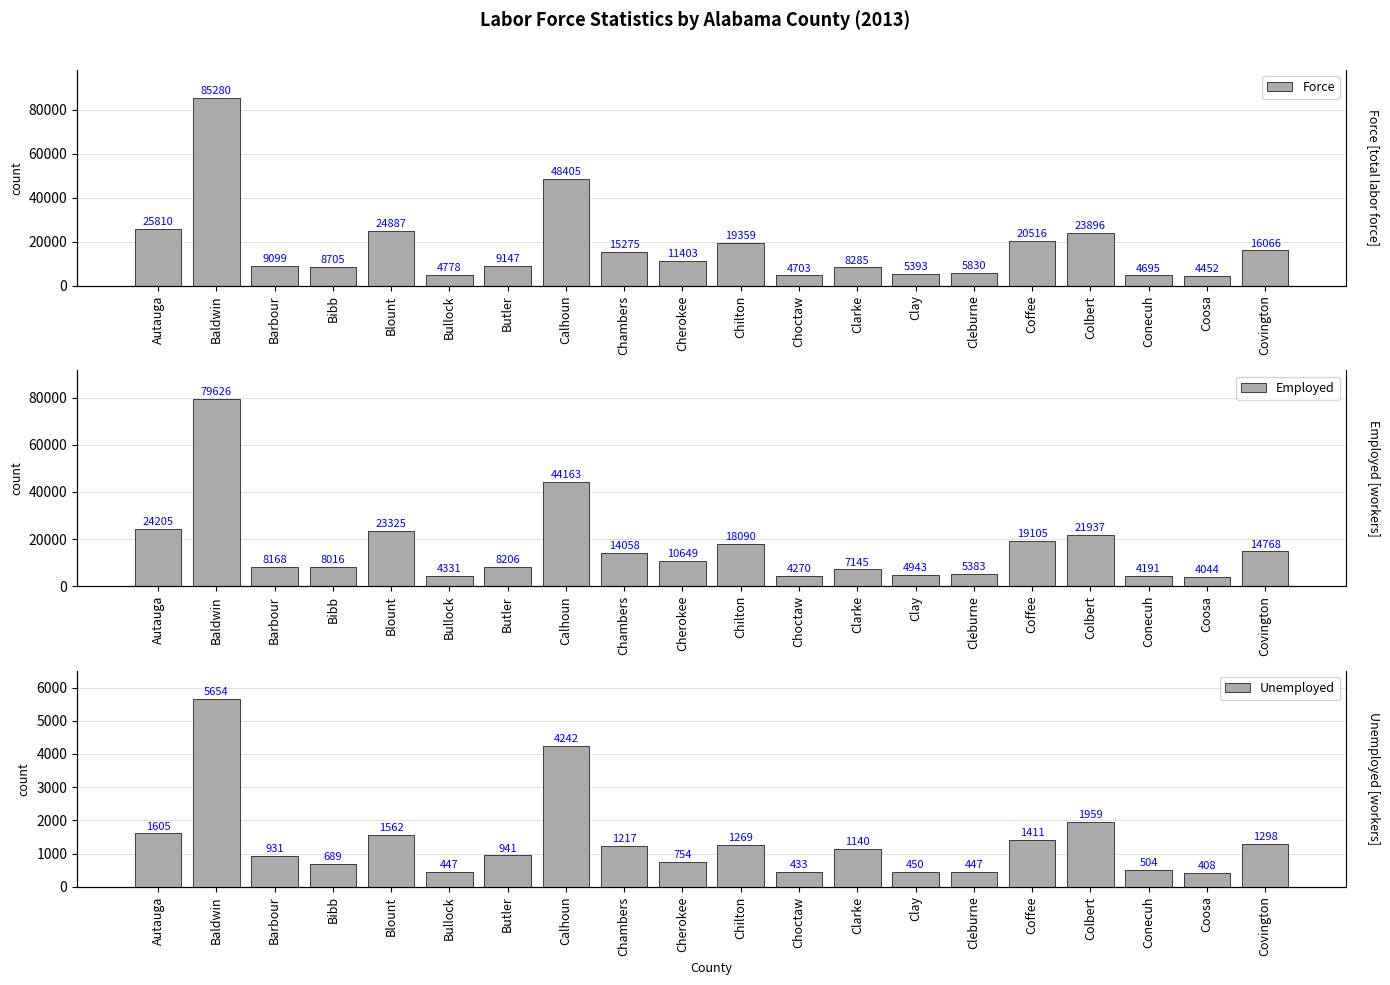

Which label corresponds to the largest value in the chart?

Baldwin